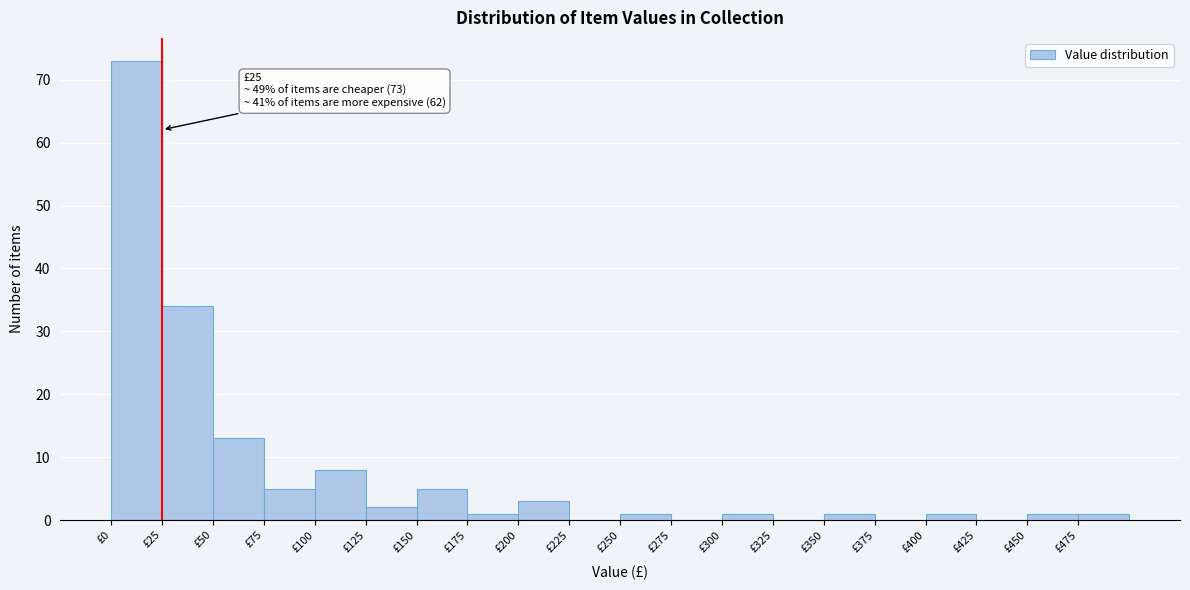

Over which range of the x-axis is the bar tallest?

0 to 25